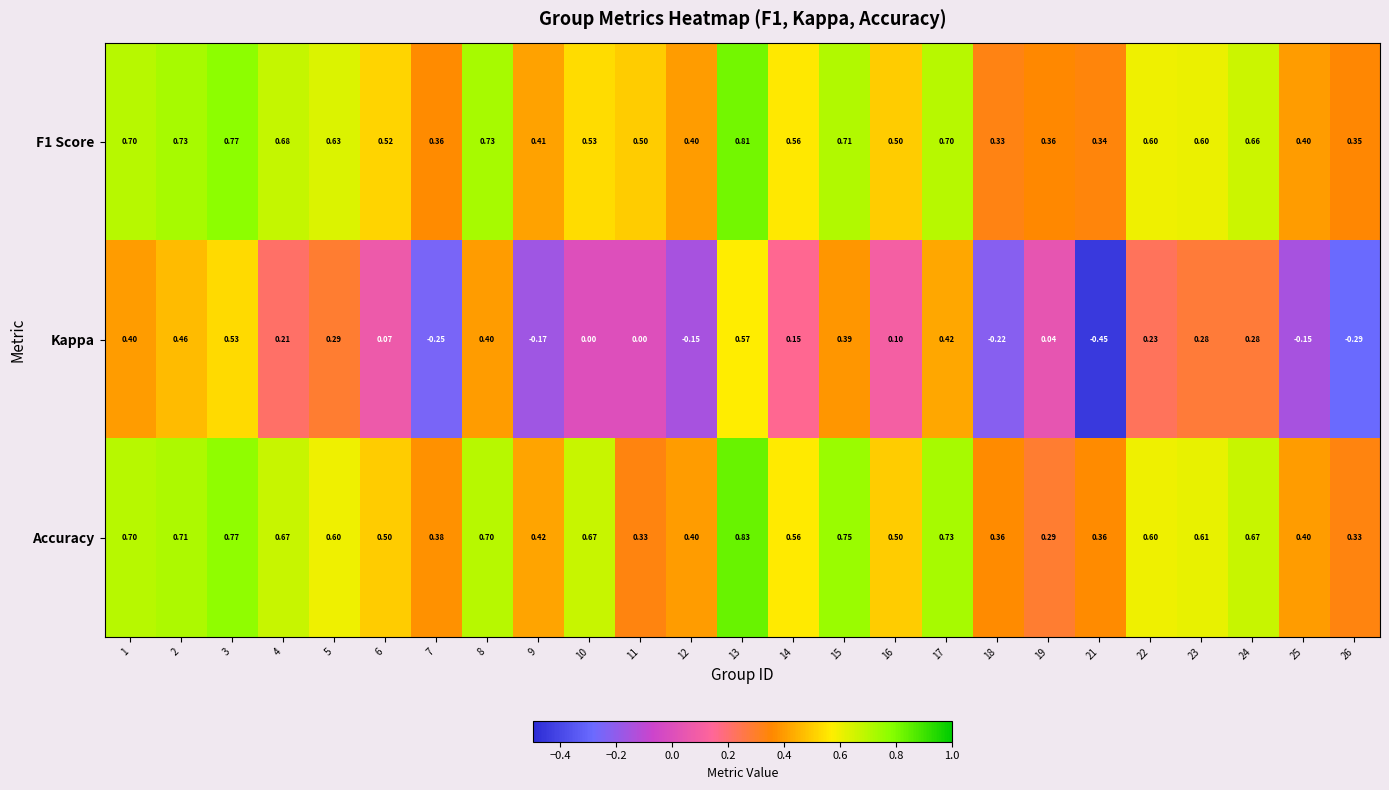

Which series has the widest spread of values?

Kappa